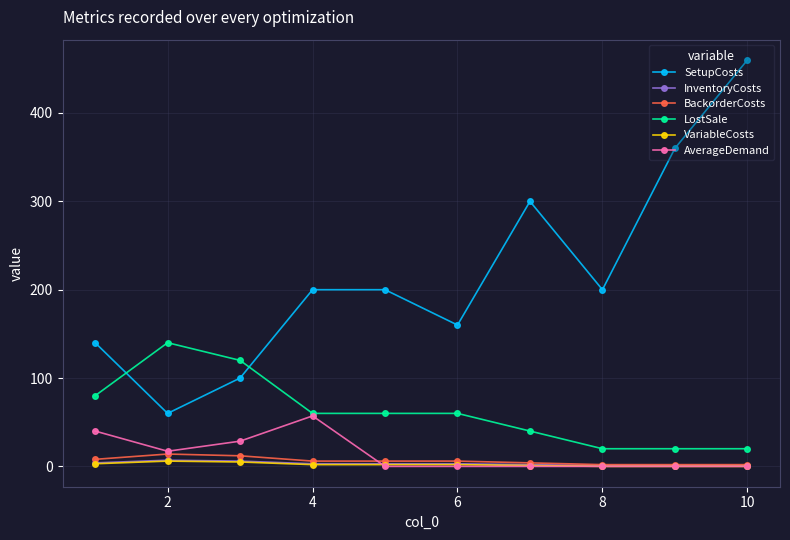

What is the average value of the VariableCosts series?

2.1